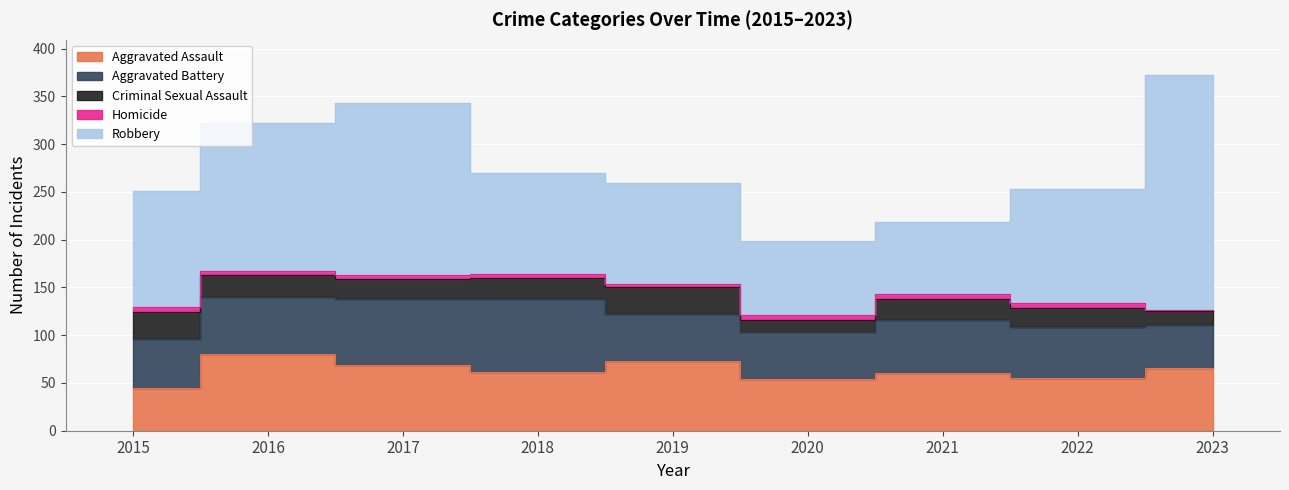

What is the average value of the Aggravated Assault series?

63